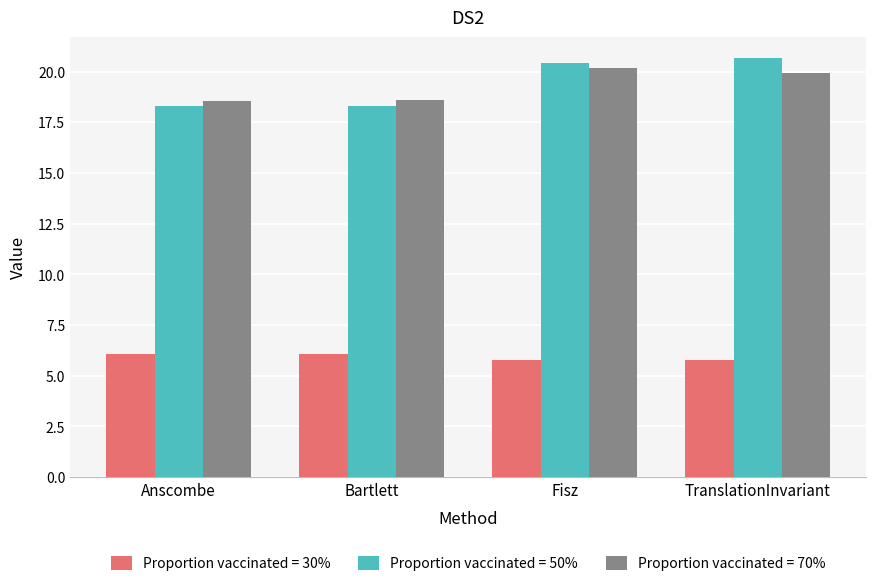

At how many categories does at least one series exceed 10?

4